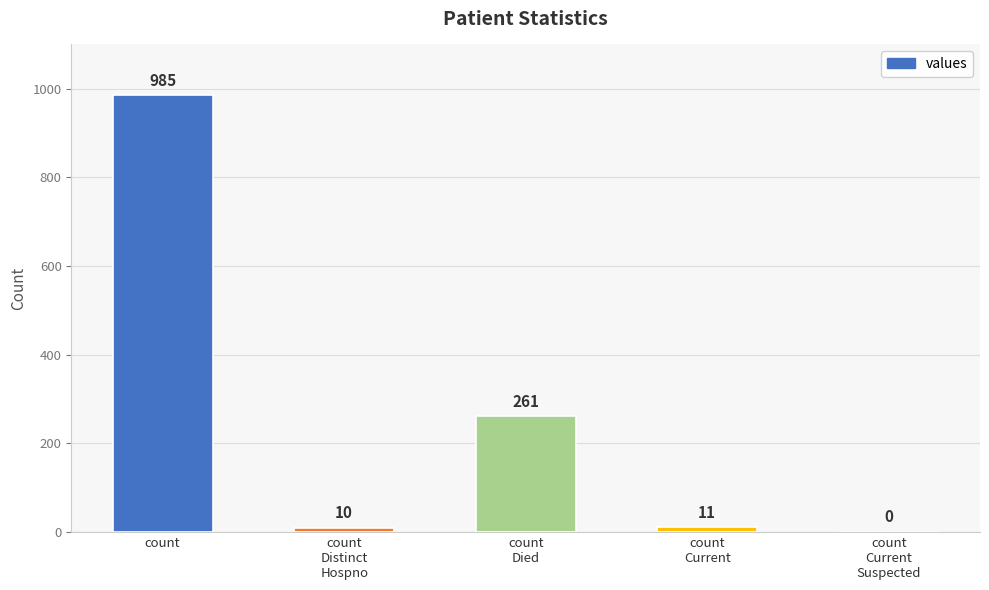

What is the difference between the values at count
Current
Suspected and count
Distinct
Hospno?

10